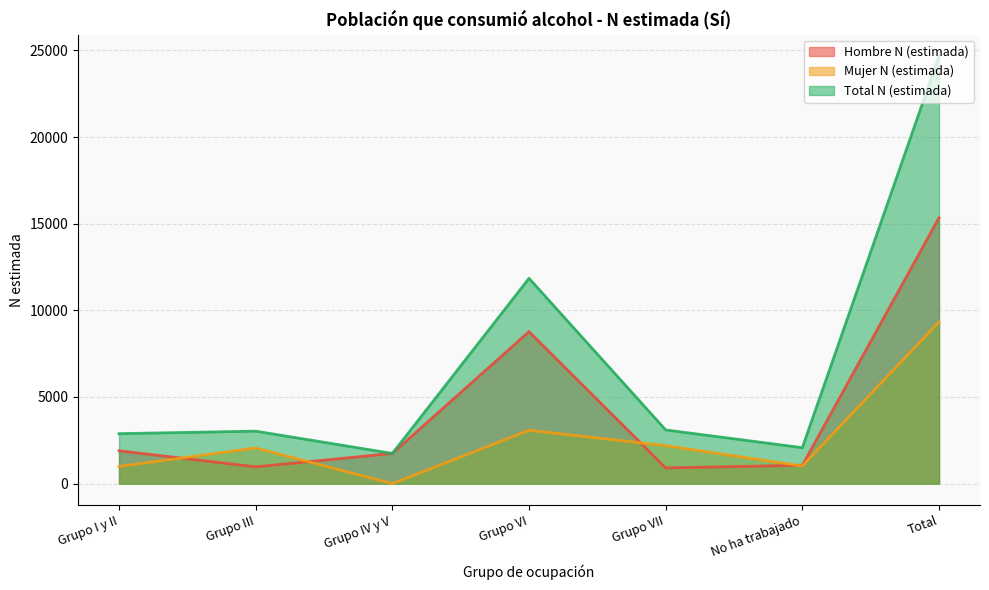

What is the label of the 3rd point from the right?

Grupo VII